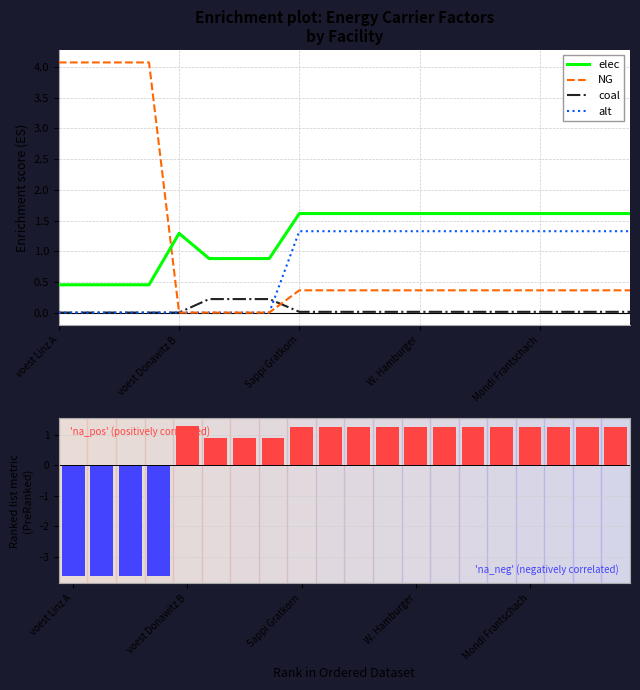

True or false: elec and coal intersect in this chart.

False